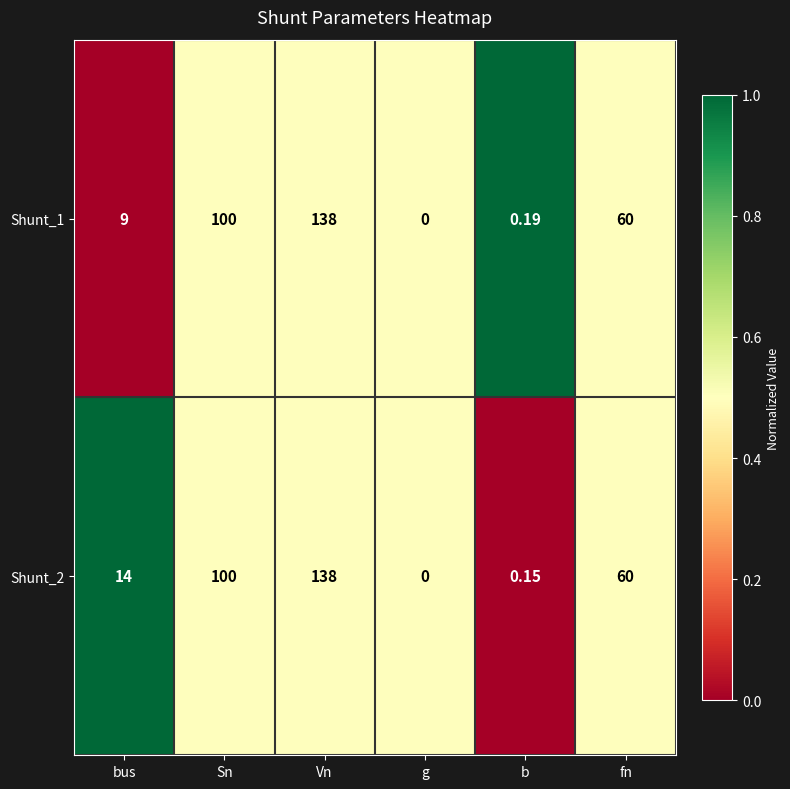

Where does the Shunt_2 series first go above 60?

Sn